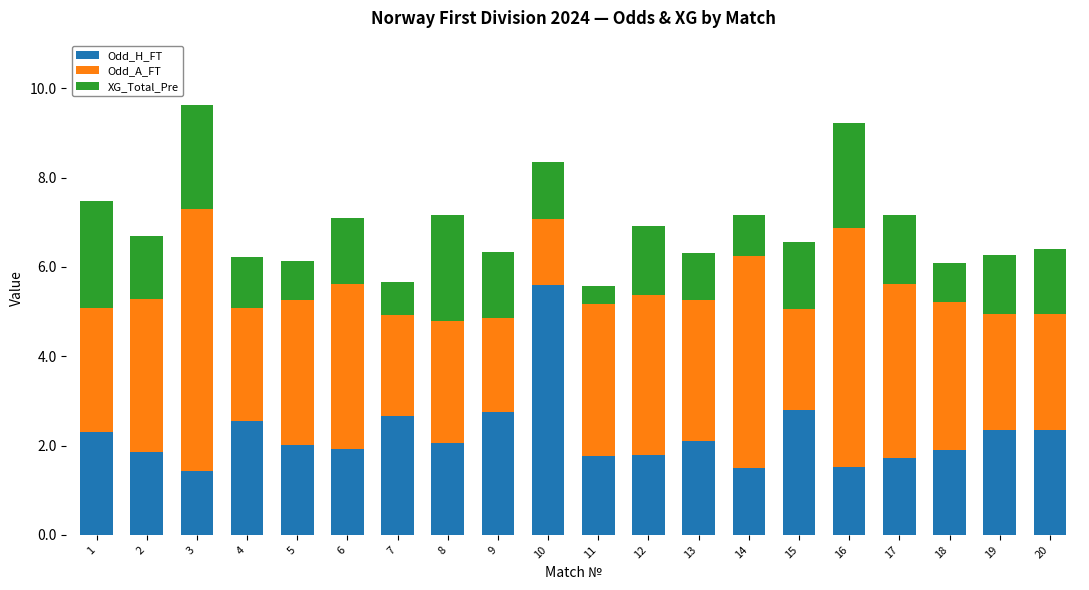

What are all the series names shown in the legend?

Odd_H_FT, Odd_A_FT, XG_Total_Pre